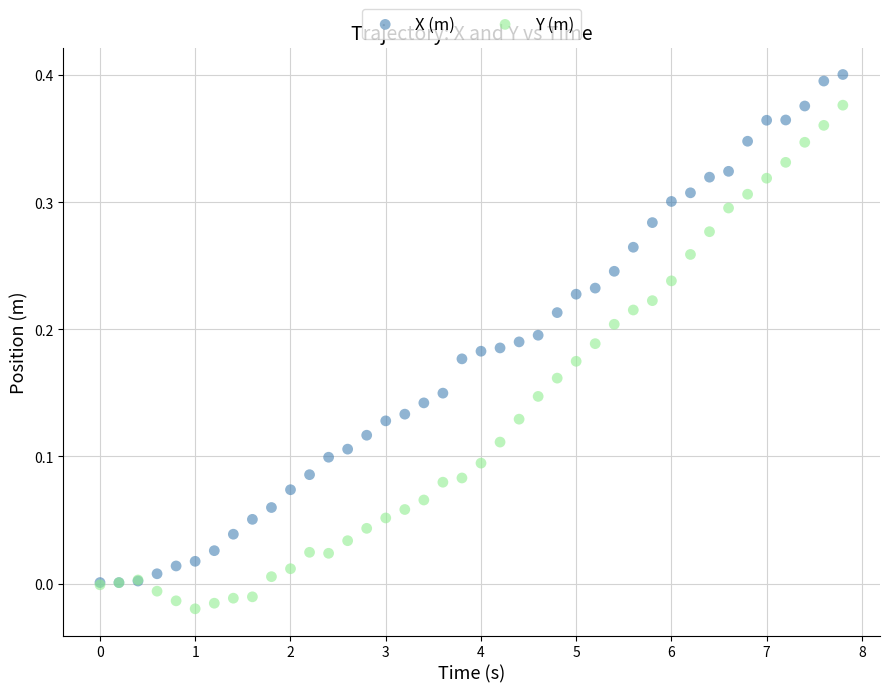

Which series contains the highest Y value?

X (m)